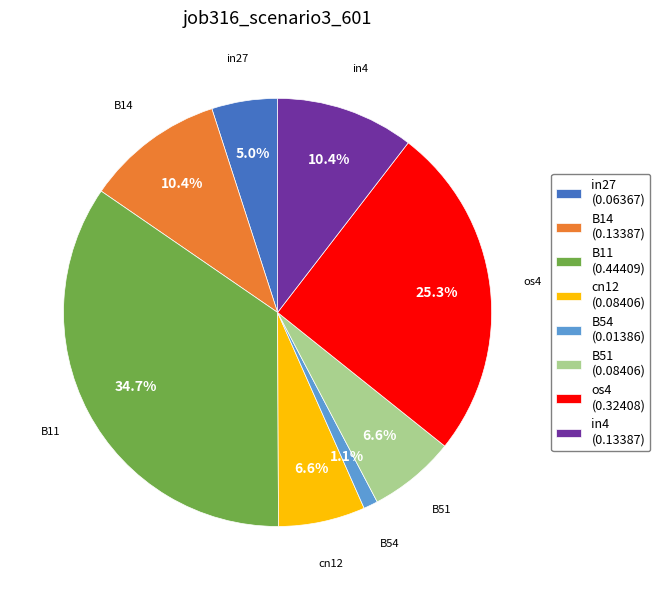

What is the largest slice in the pie chart?

B11 (0.44409)